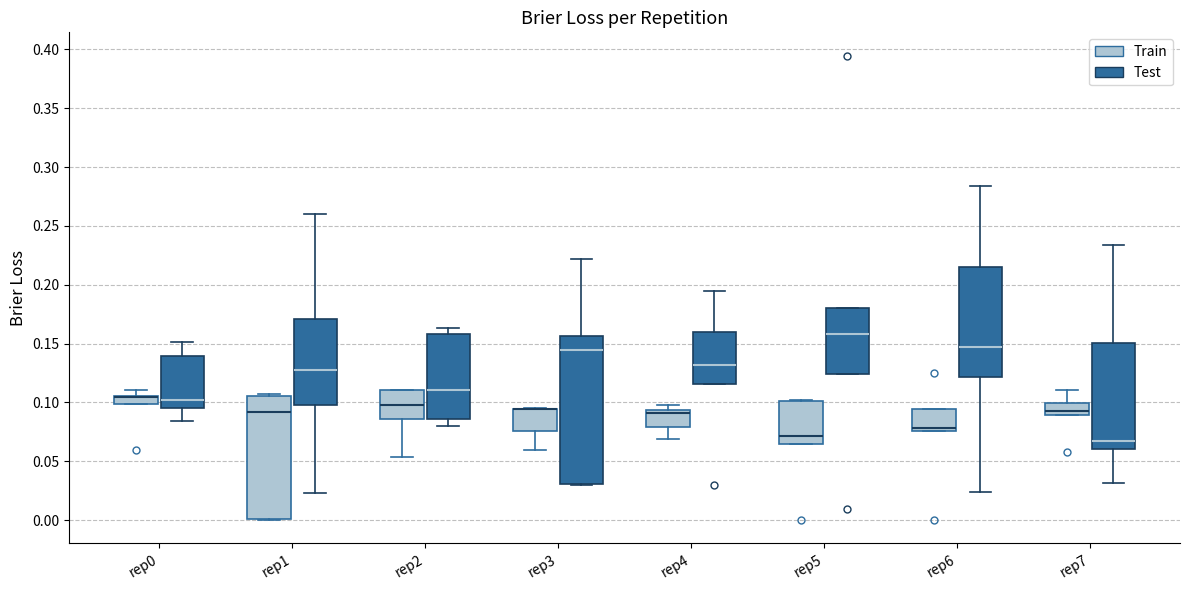

Which box is the tallest, from its lower edge to its upper edge?

rep3 (Test)